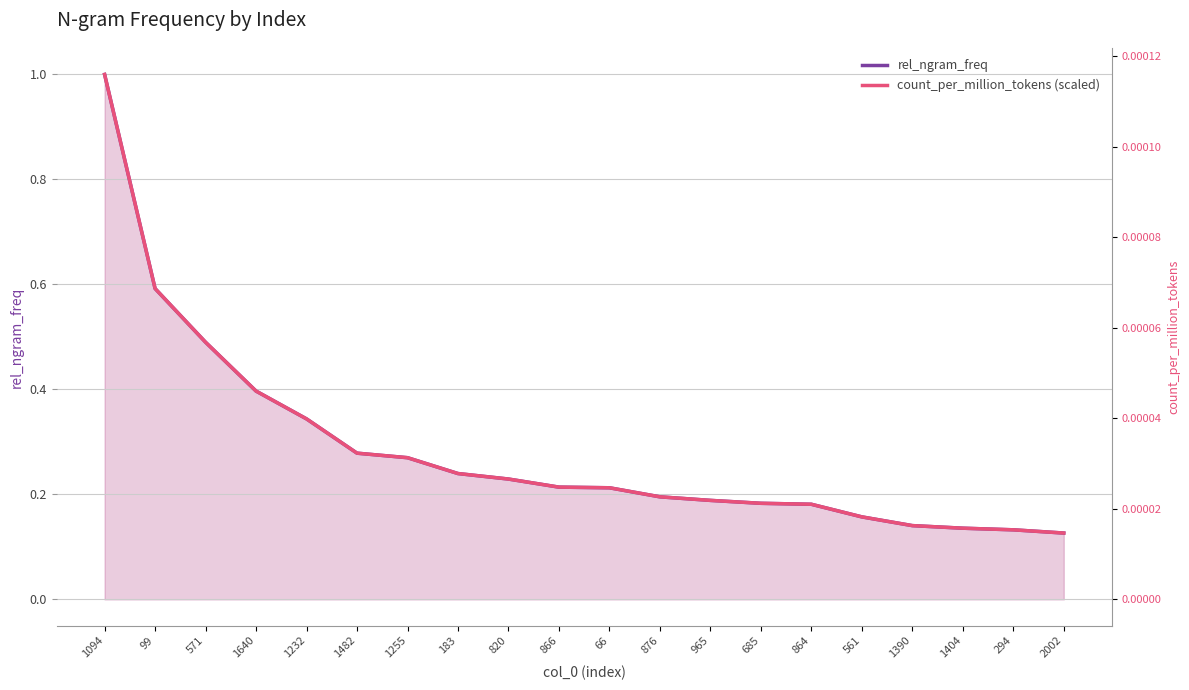

At how many categories does at least one series exceed 0?

20